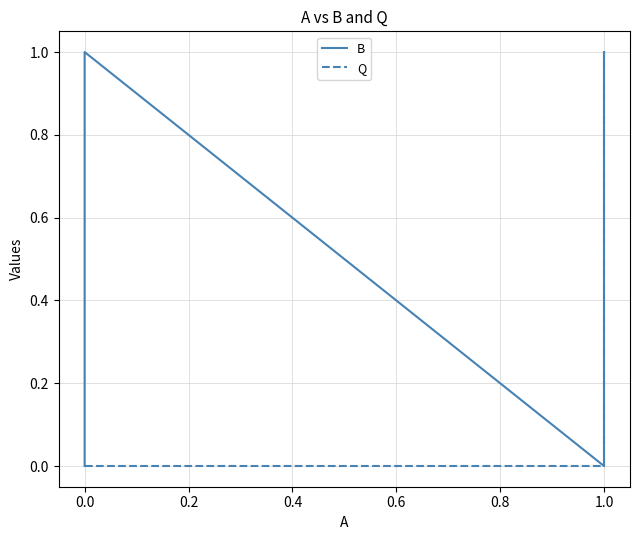

The Q series shows 0 at 0.2. True or false?

True